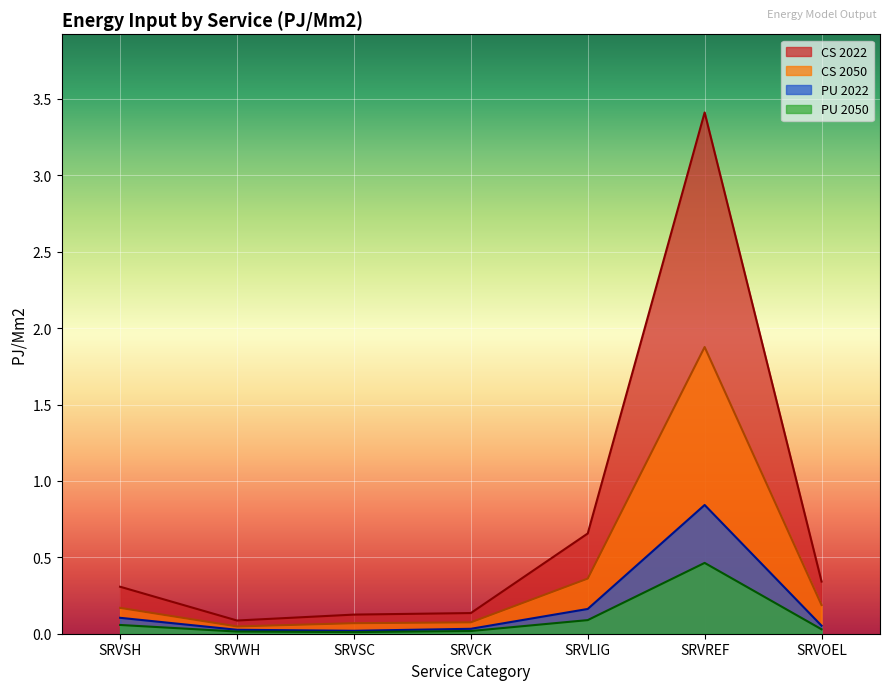

At which category is the sum across all series the highest?

SRVREF